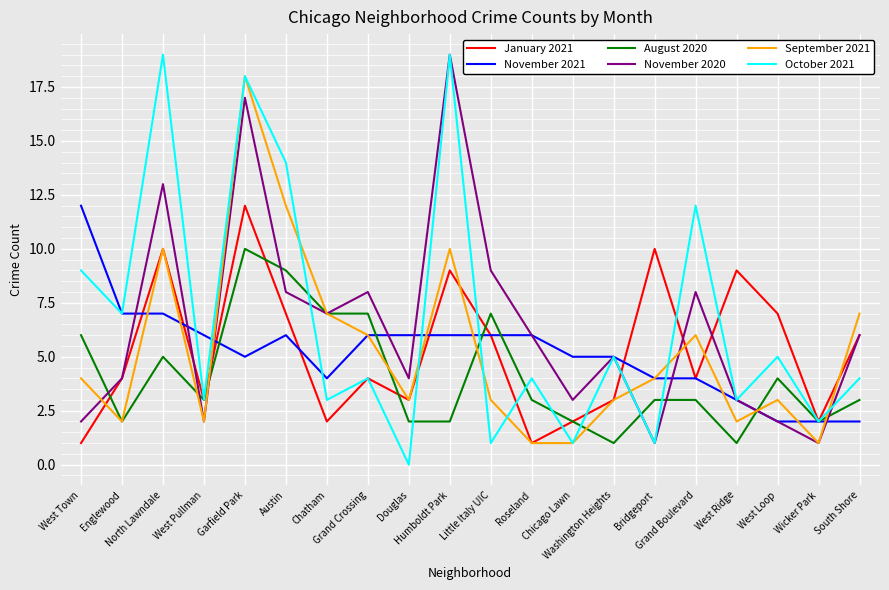

What is the difference between the maximum and second lowest values in the September 2021 series?

17